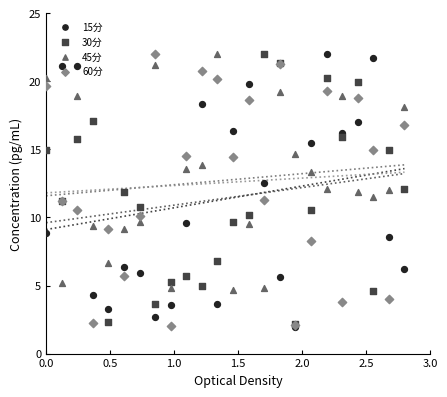

Is the value of 45分 at 14 greater than the value of 15分 at 16?

Yes